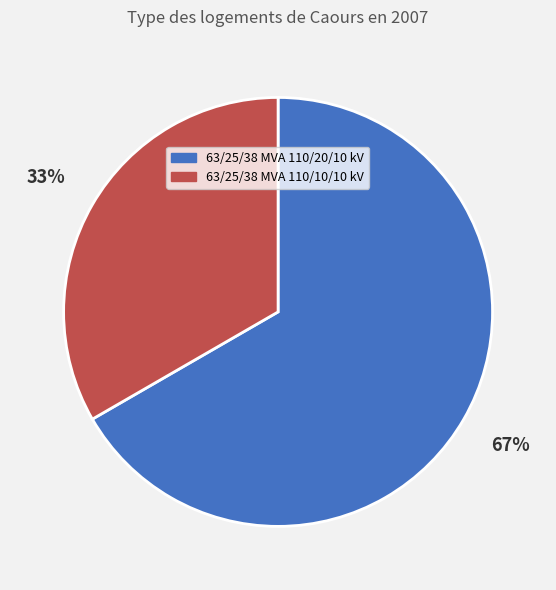

The 63/25/38 MVA 110/10/10 kV slice represents 23% of the pie. True or false?

False